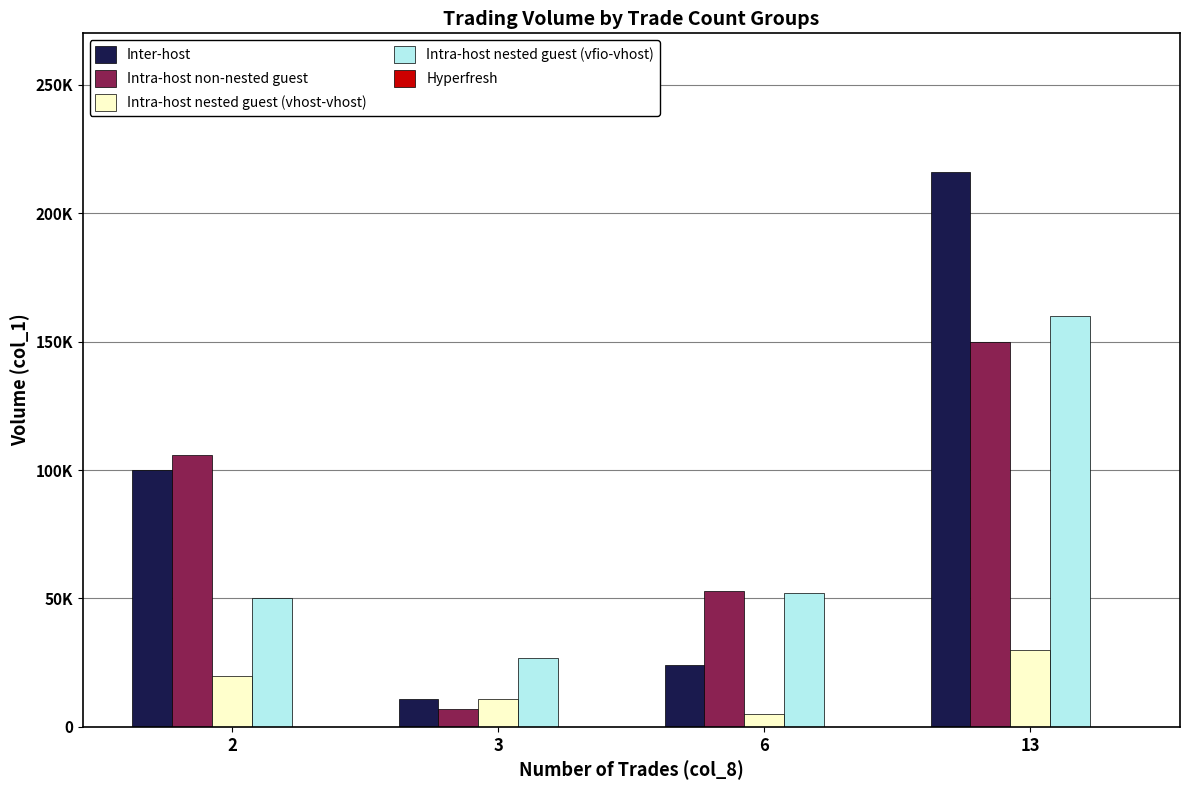

Count the Intra-host non-nested guest values in the range 53000 to 150000.

3